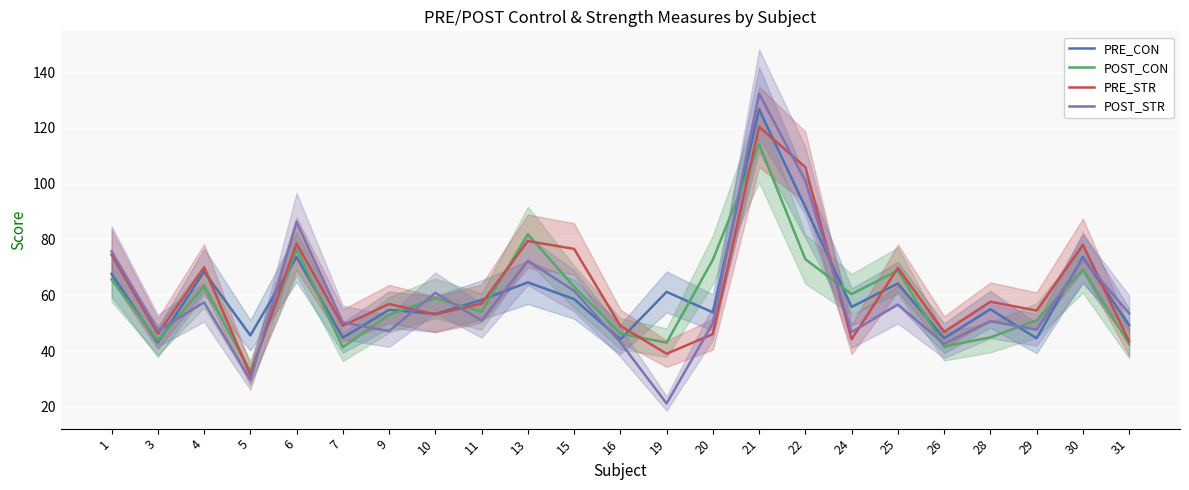

Does the chart display data point markers on the line(s)?

No